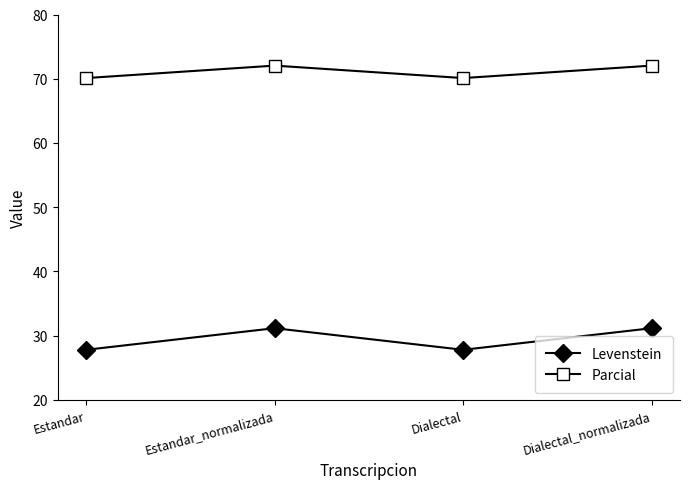

Does the chart have visible grid lines?

No